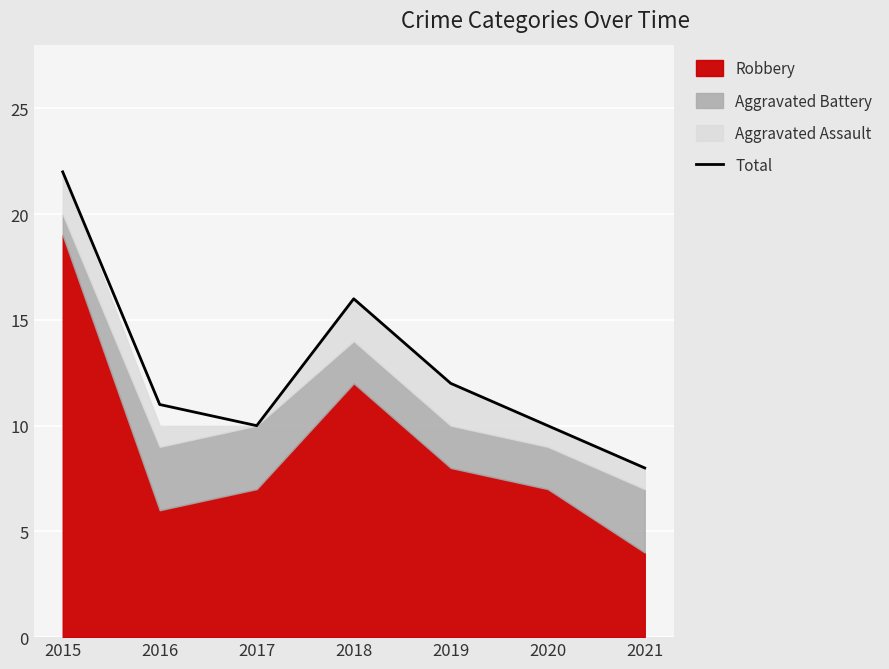

Which label corresponds to the largest value in the chart?

2015